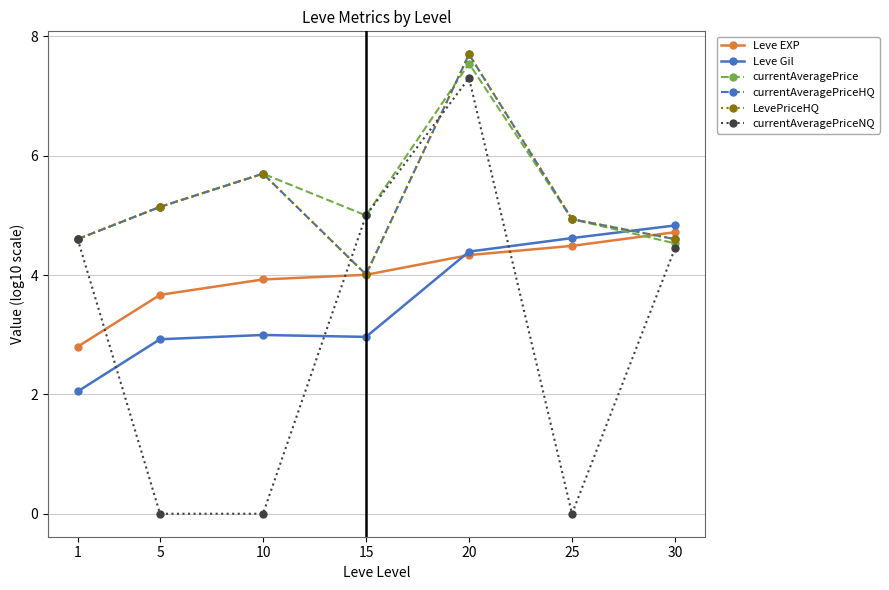

Is this an area chart (filled region under the line)?

No